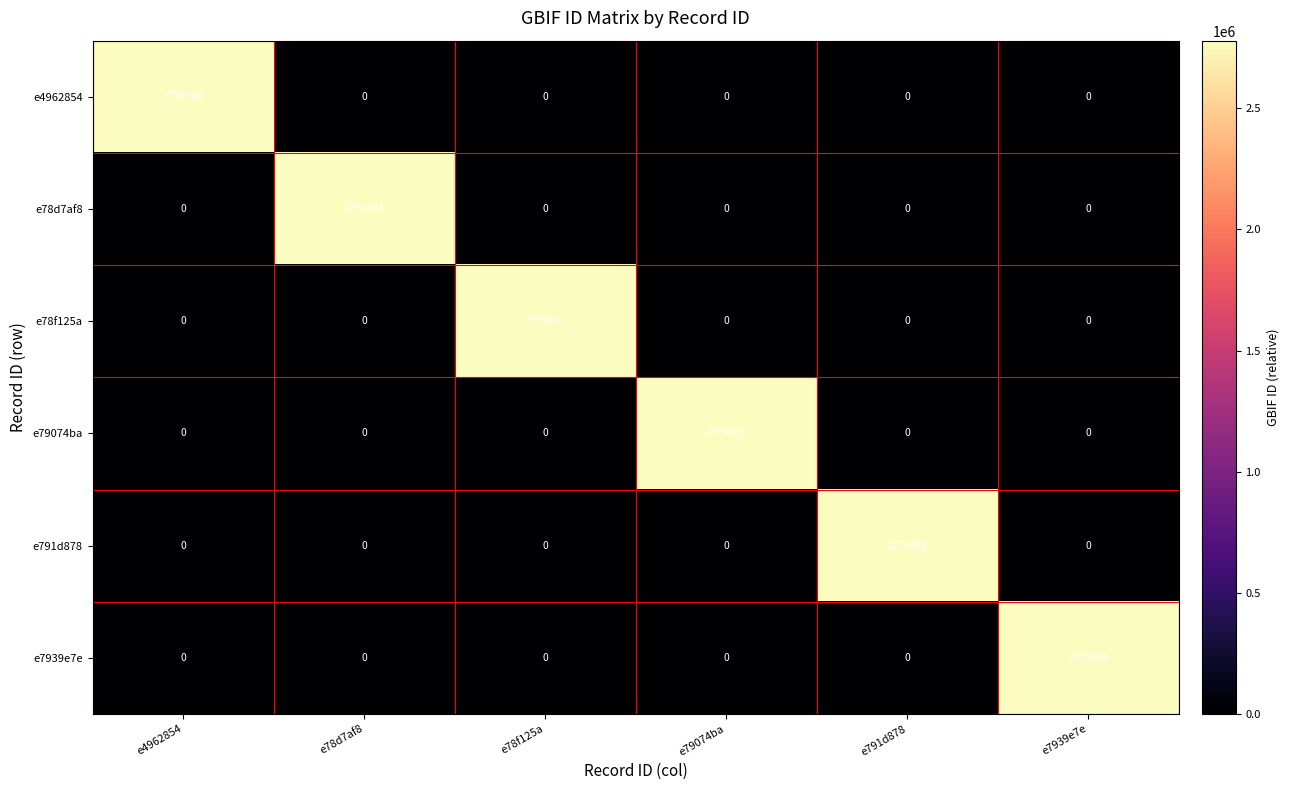

At which category is the sum across all series the highest?

e79074ba